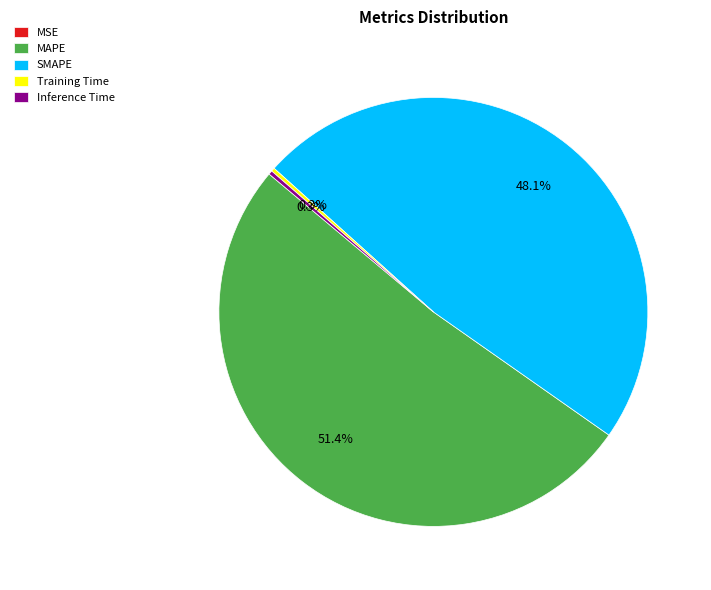

Do SMAPE and MAPE together represent more than half of the pie?

Yes